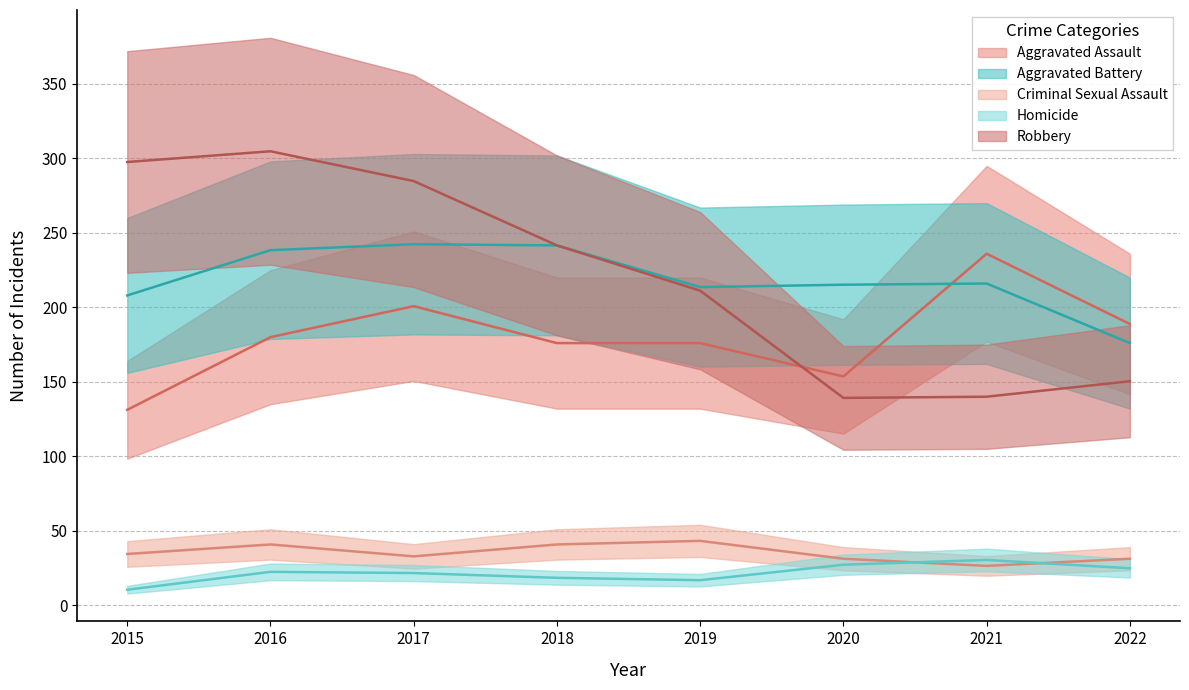

Reading left to right, extract all data points from this chart.

Aggravated Assault: 131.2	180.0	200.8	176.0	176.0	153.6	236.0	188.8
Aggravated Battery: 208.0	238.4	242.4	241.6	213.6	215.2	216.0	176.0
Criminal Sexual Assault: 34.4	40.8	32.8	40.8	43.2	31.2	26.4	31.2
Homicide: 10.4	22.4	21.6	18.4	16.8	27.2	30.4	24.8
Robbery: 297.6	304.8	284.8	241.6	211.2	139.2	140.0	150.4